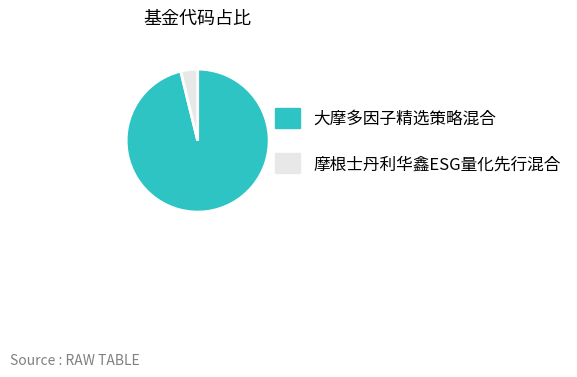

What is the majority slice?

大摩多因子精选策略混合